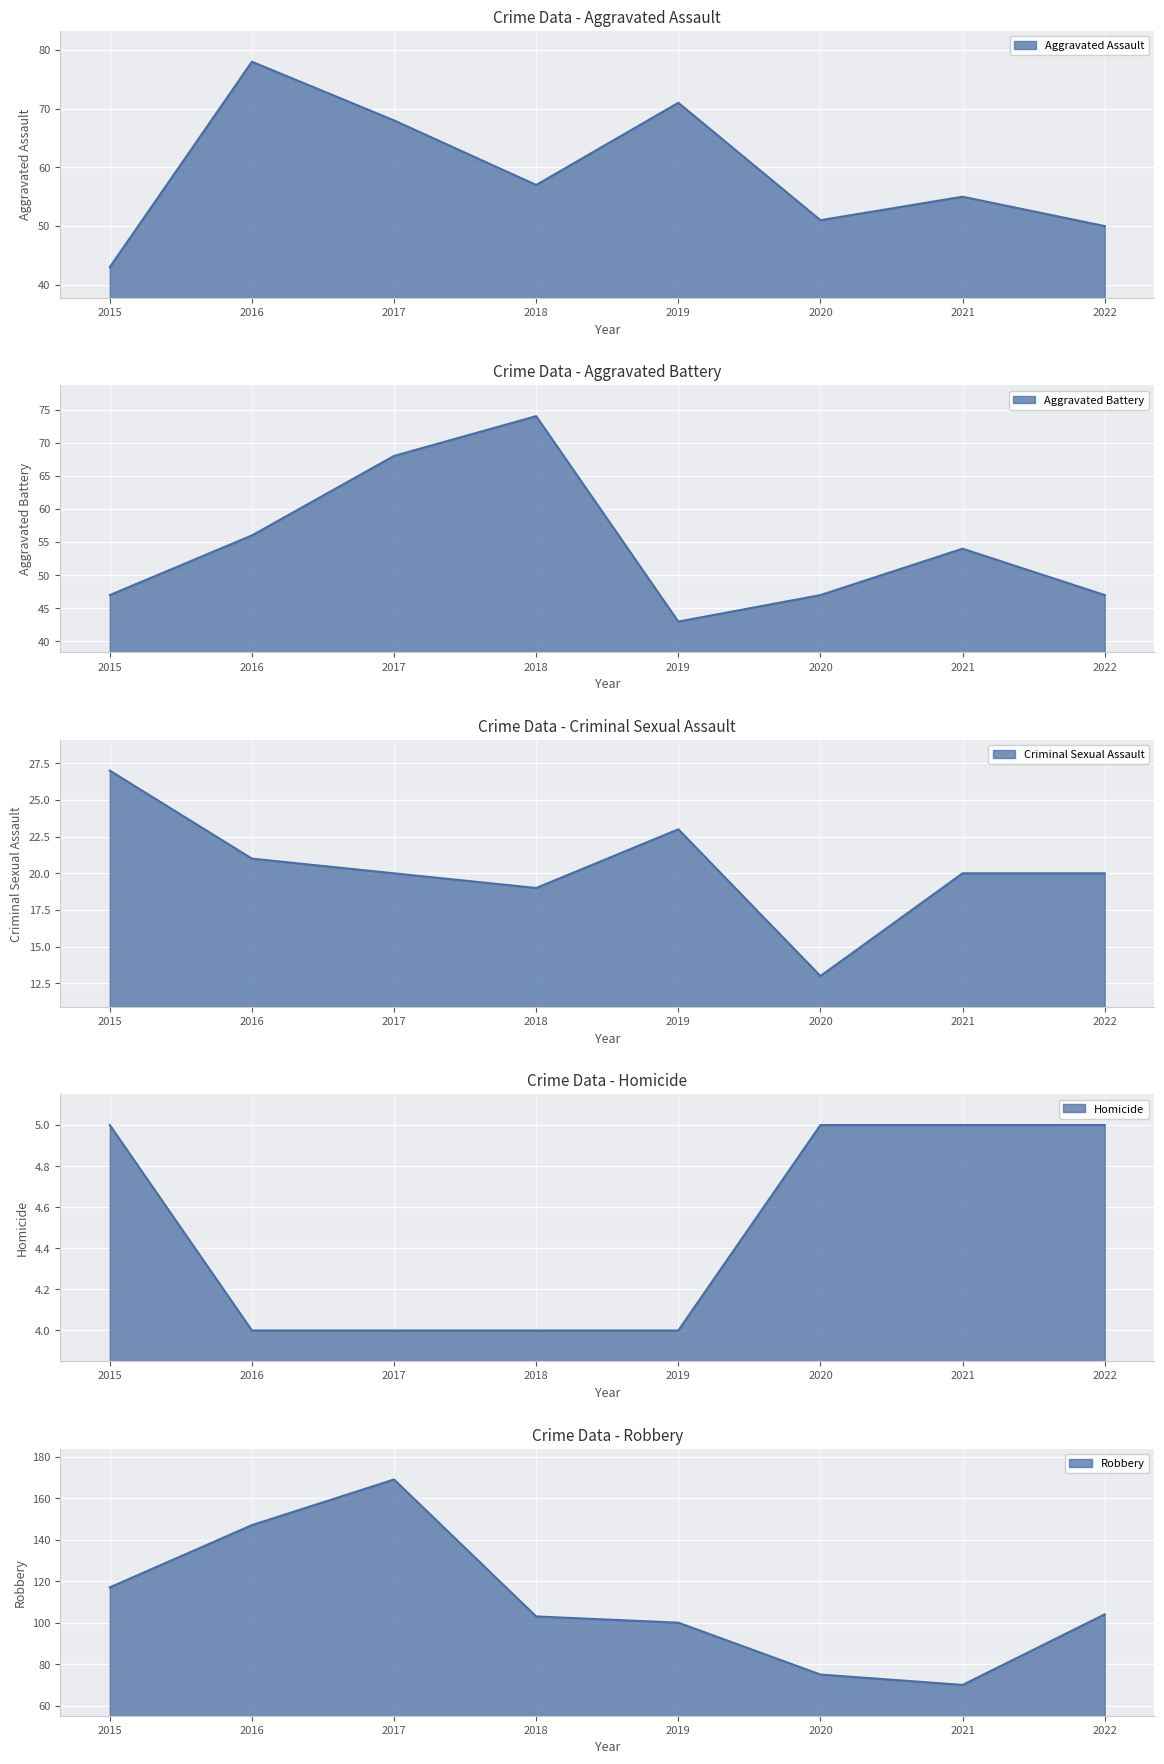

The value of Aggravated Battery at 2016 is 56. True or false?

True